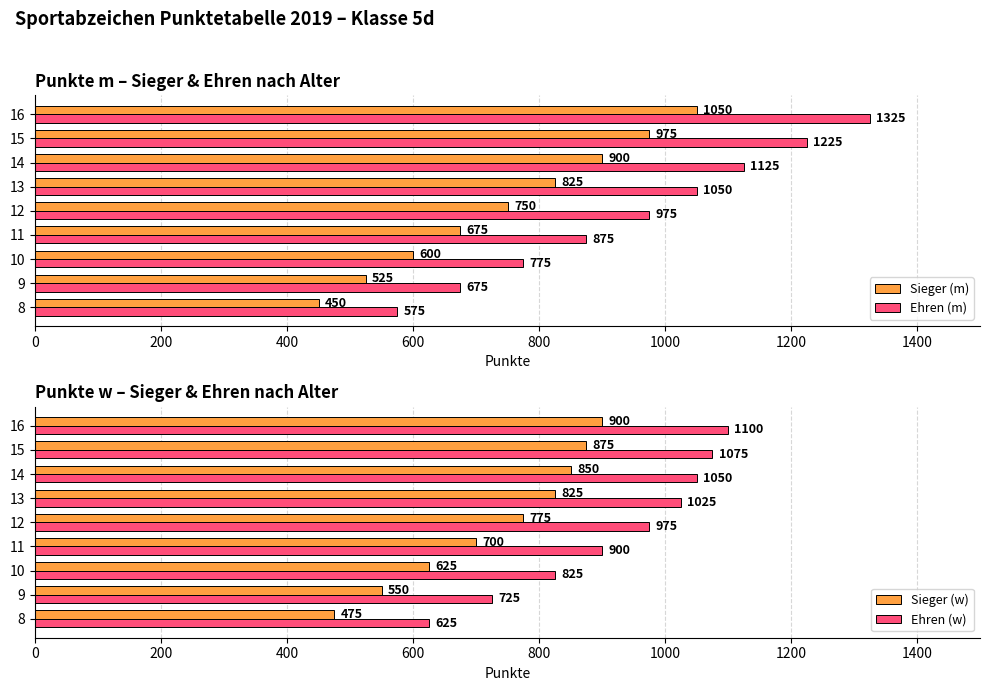

What is the difference between the Sieger (m) values at 13 and 12?

75